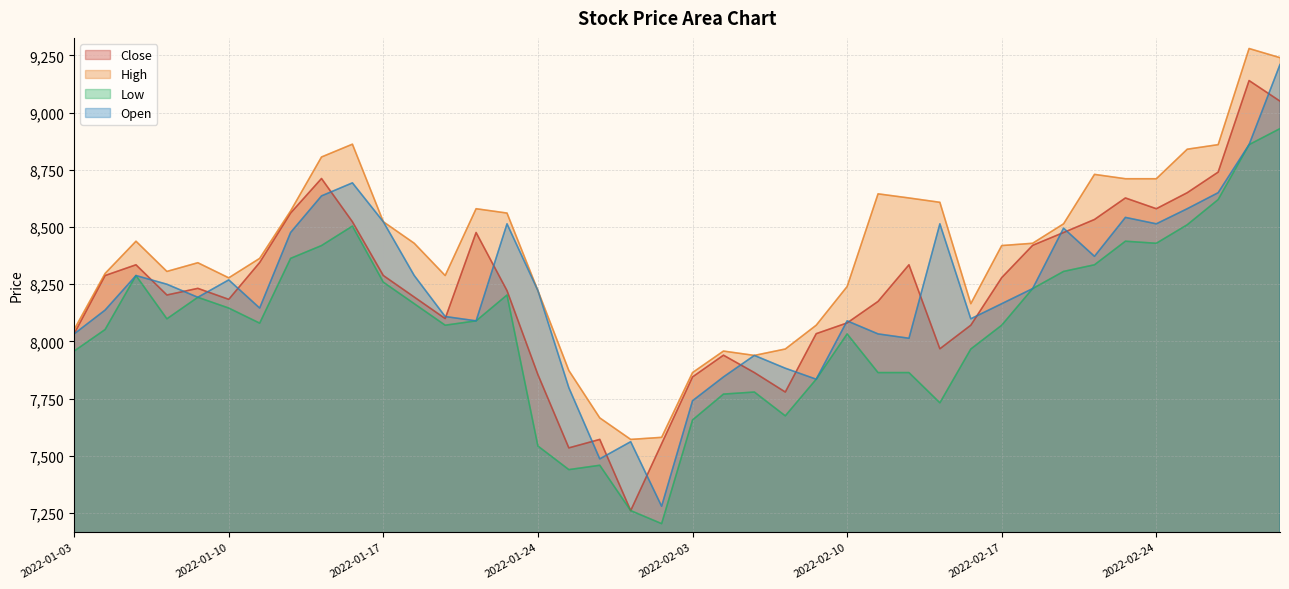

How many data points does each series have?

40